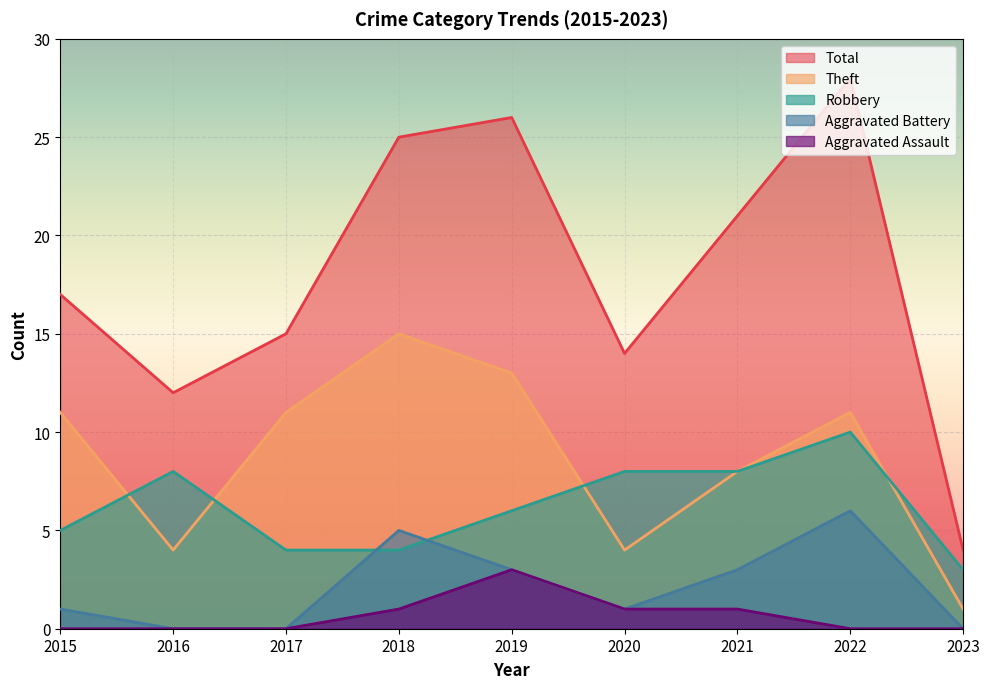

In Aggravated Assault, how many points are higher than both neighbors (excluding endpoints)?

1